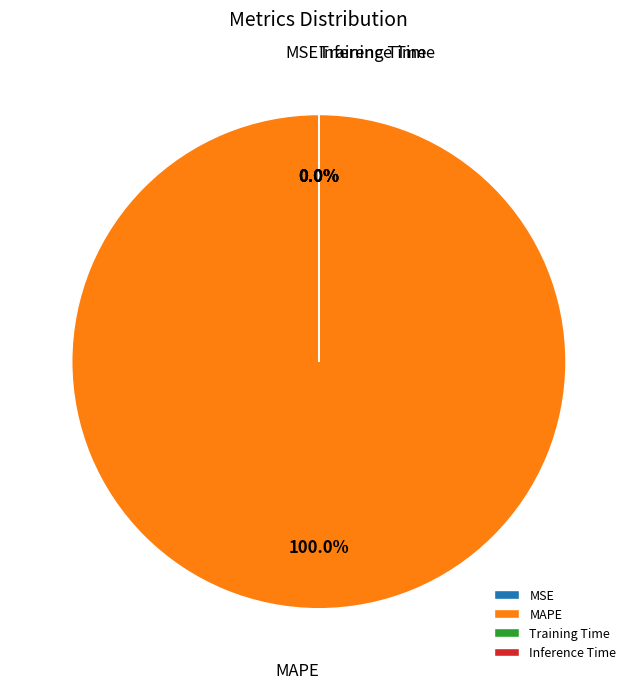

Which slice represents more than half of the pie?

MAPE